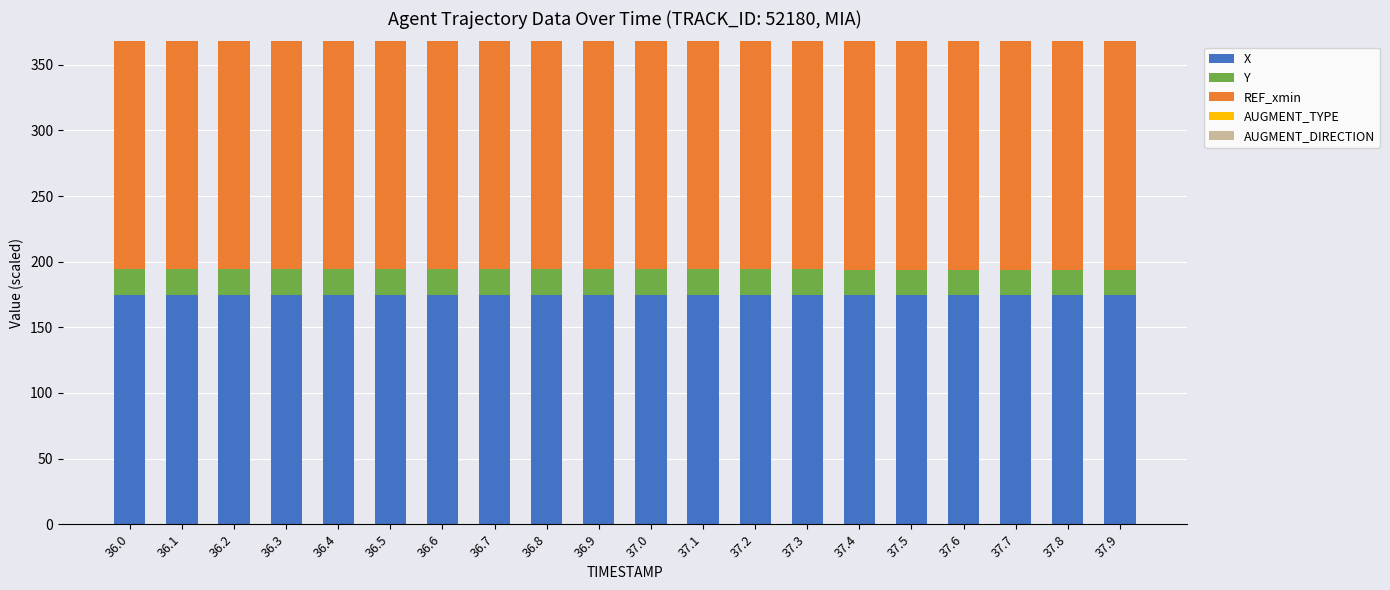

What is the minimum value for X?

174.7